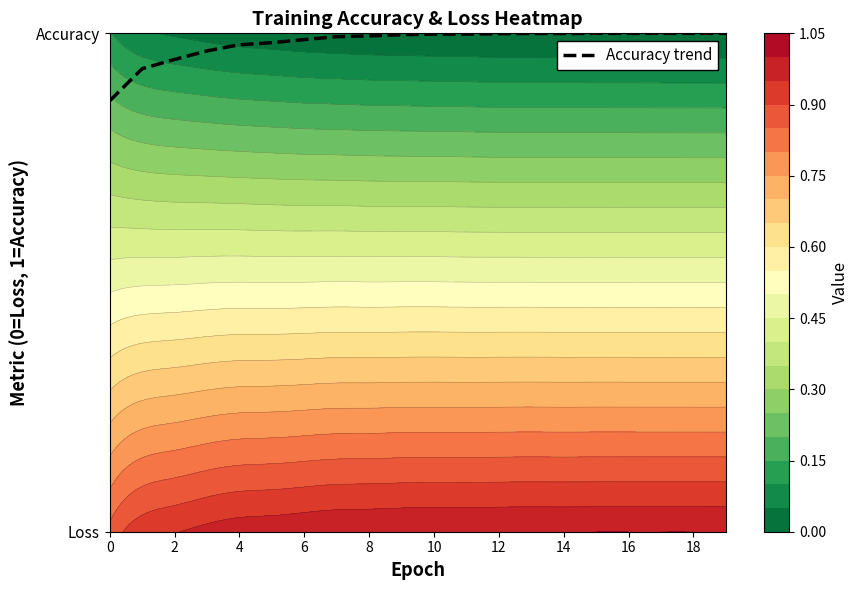

Is it true that the value at 4 is 1.0?

True